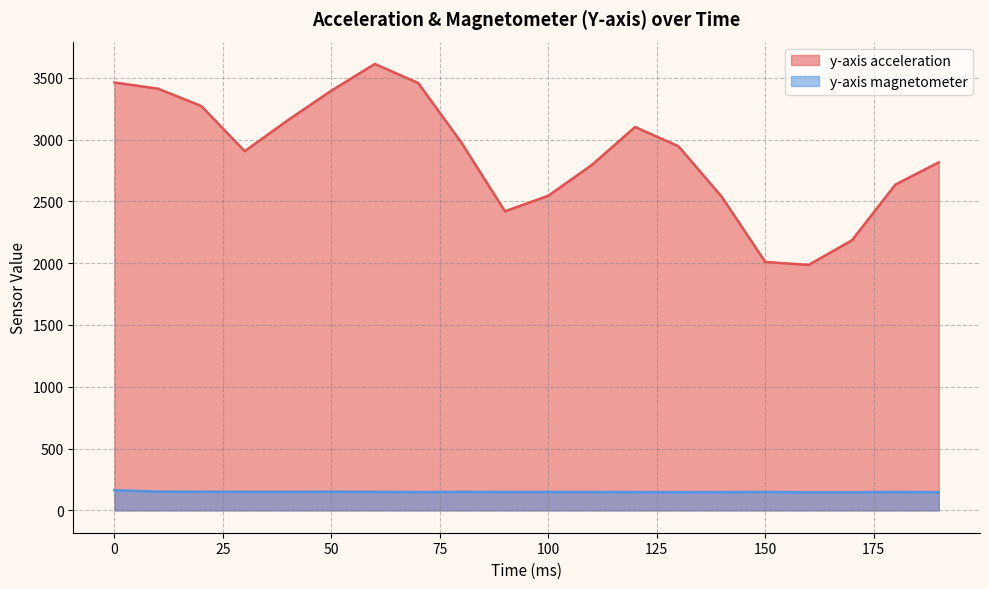

Reading left to right, transcribe all the data shown in this chart.

y-axis acceleration: 0=3462	10=3412	20=3272	30=2906	40=3158	50=3396	60=3612	70=3458	80=2974	90=2420	100=2546	110=2794	120=3102	130=2946	140=2536	150=2010	160=1986	170=2186	180=2636	190=2816
y-axis magnetometer: 0=163	10=152	20=151	30=150	40=150	50=151	60=150	70=148	80=150	90=149	100=149	110=149	120=148	130=147	140=148	150=149	160=146	170=146	180=149	190=147